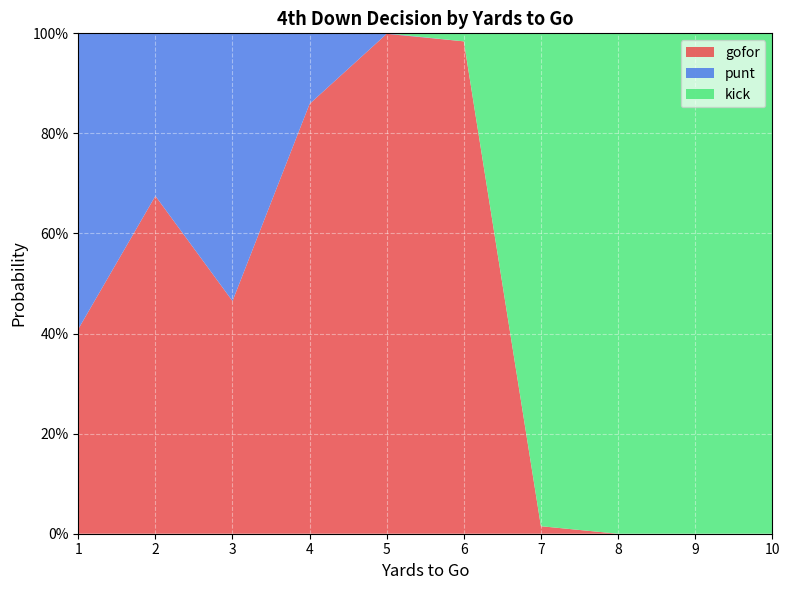

Reading left to right, extract all data points from this chart.

gofor: 1=0.4	2=0.7	3=0.5	4=0.9	5=1.0	6=1.0	7=0.0	8=0.0	9=0.0	10=0.0
punt: 1=0.6	2=0.3	3=0.5	4=0.1	5=0.0	6=0.0	7=0.0	8=0.0	9=0.0	10=0.0
kick: 1=0.0	2=0.0	3=0.0	4=0.0	5=0.0	6=0.0	7=1.0	8=1.0	9=1.0	10=1.0